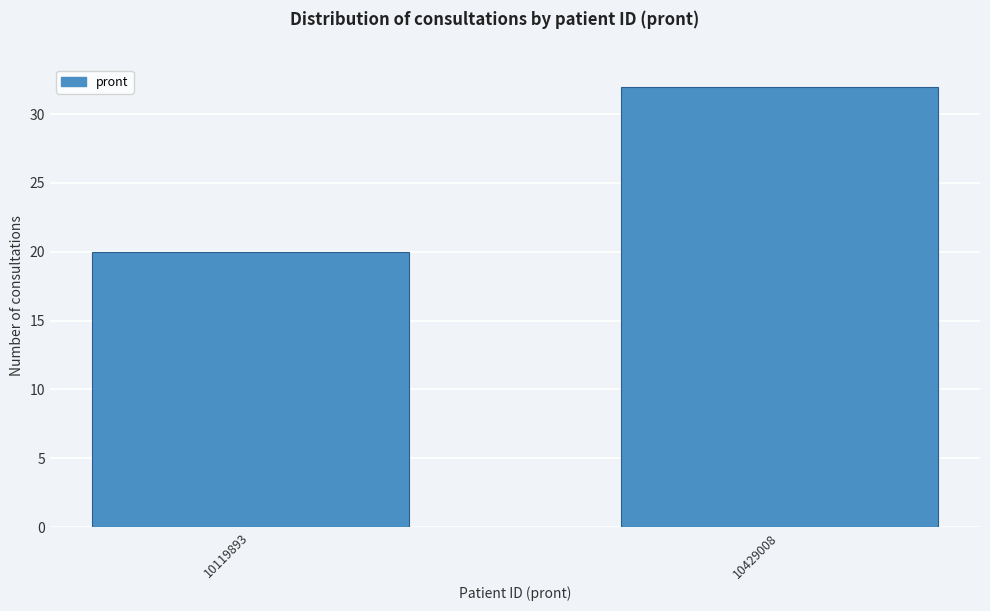

Reading left to right, transcribe all the data shown in this chart.

20	32